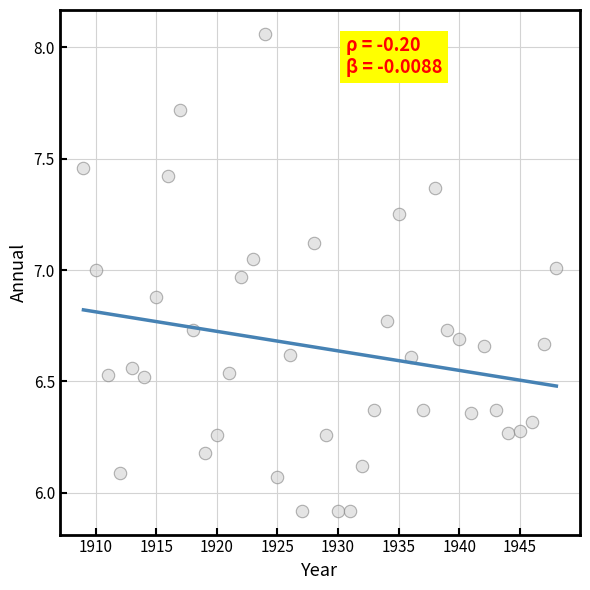

What is the range of Y values (max minus min)?

2.1